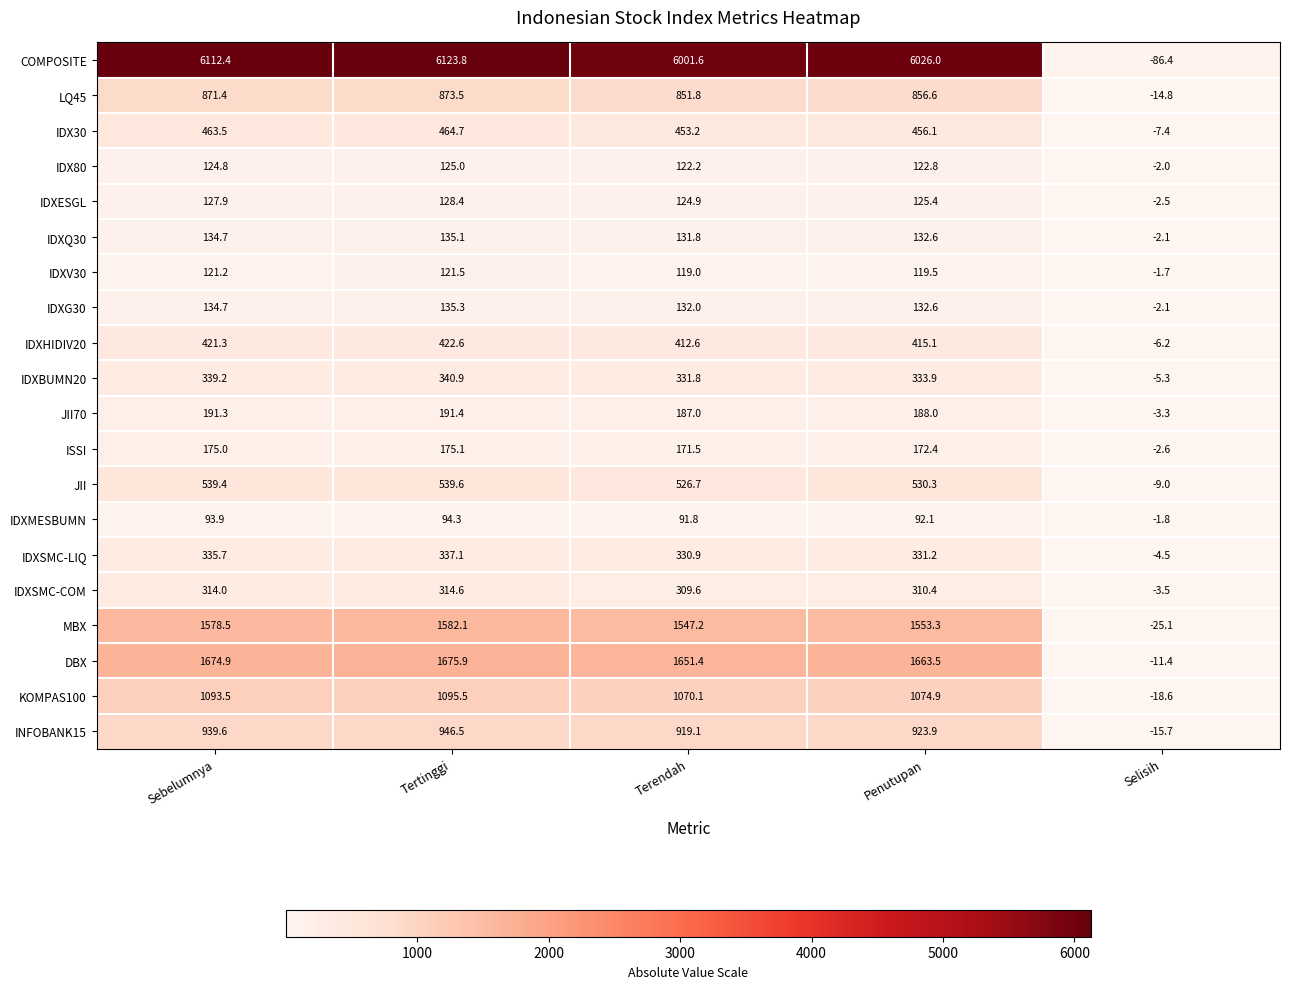

The value of IDXQ30 at Terendah is 131.8. True or false?

True